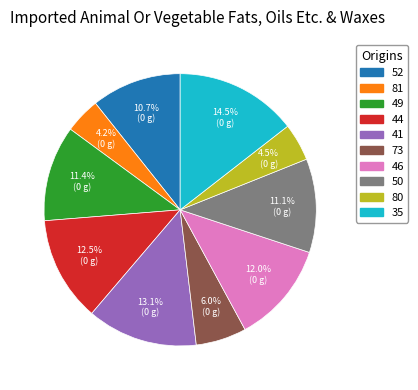

Is it true that 52 is 1% of the pie?

False